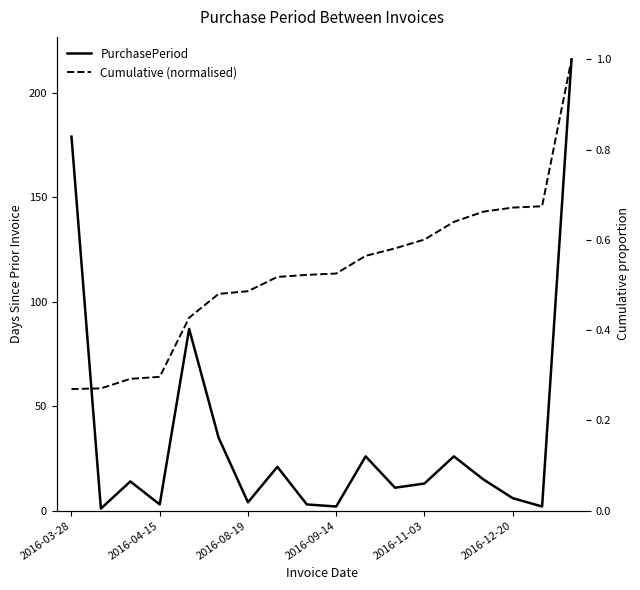

What are all the series names shown in the legend?

PurchasePeriod, Cumulative (normalised)